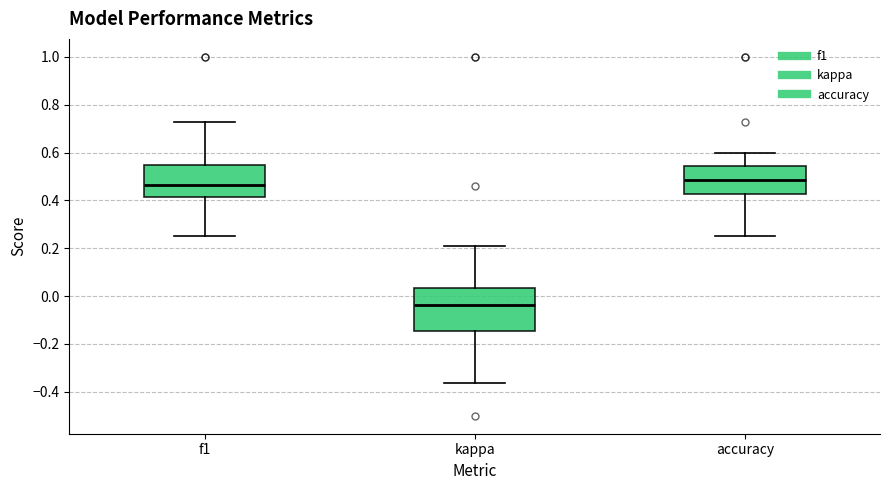

Which box is the tallest, from its lower edge to its upper edge?

kappa